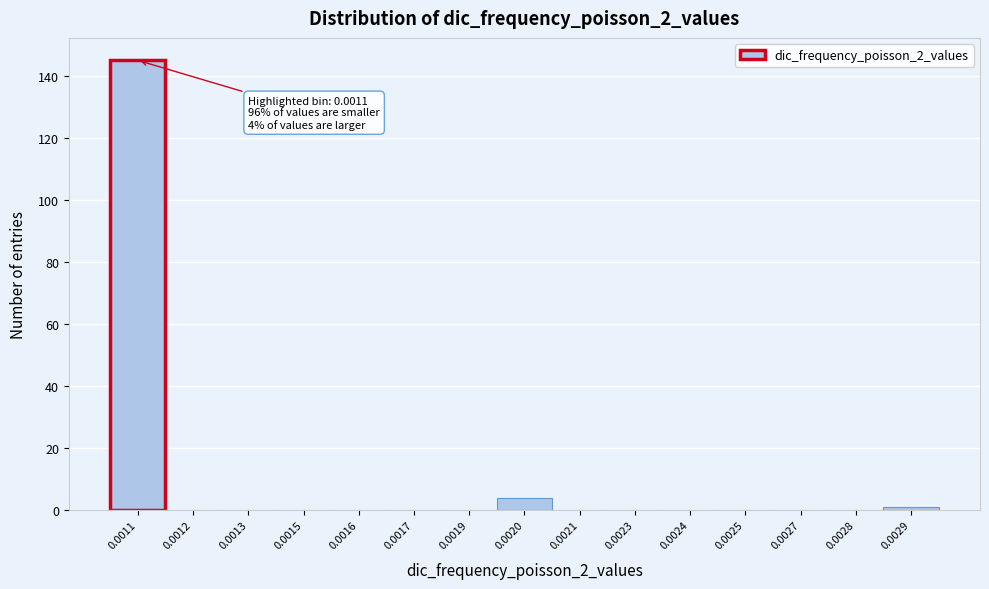

Reading left to right, what are all the values shown in this chart?

0.0011=145	0.0012=0	0.0013=0	0.0015=0	0.0016=0	0.0017=0	0.0019=0	0.0020=4	0.0021=0	0.0023=0	0.0024=0	0.0025=0	0.0027=0	0.0028=0	0.0029=1